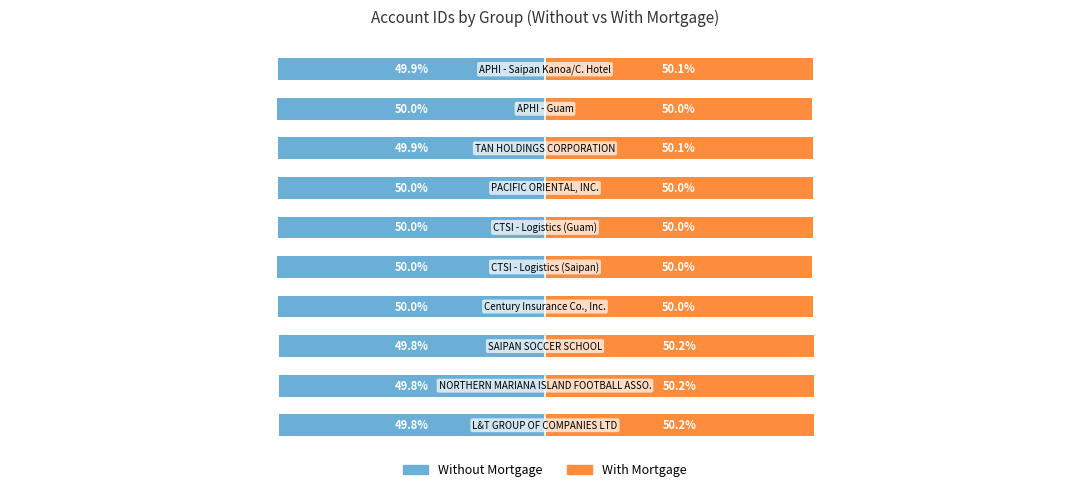

The value of Without Mortgage at 5 is -50.0. True or false?

True